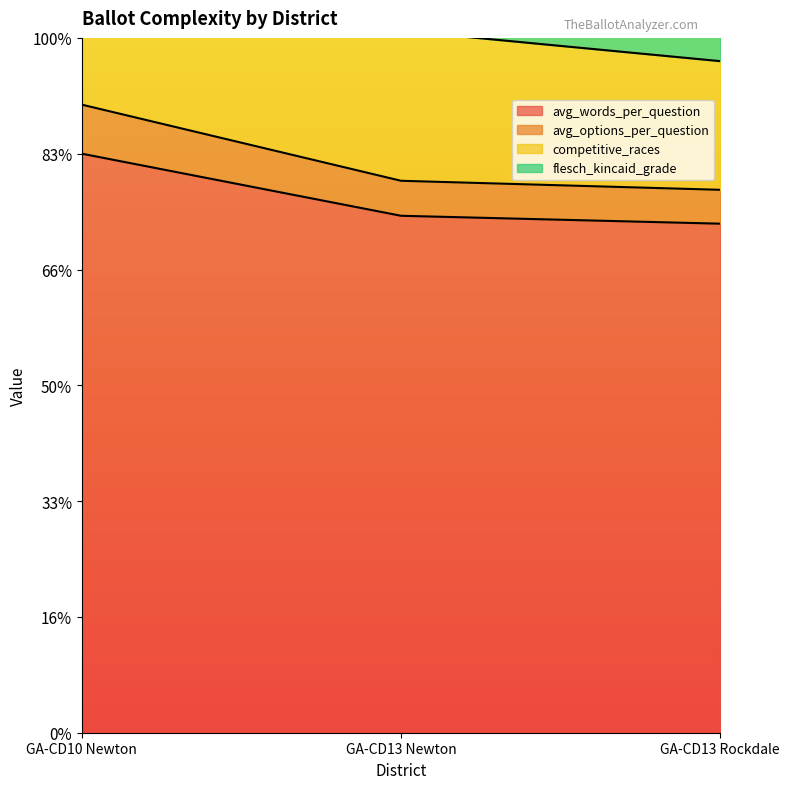

What is the average value of the competitive_races series?

47.9